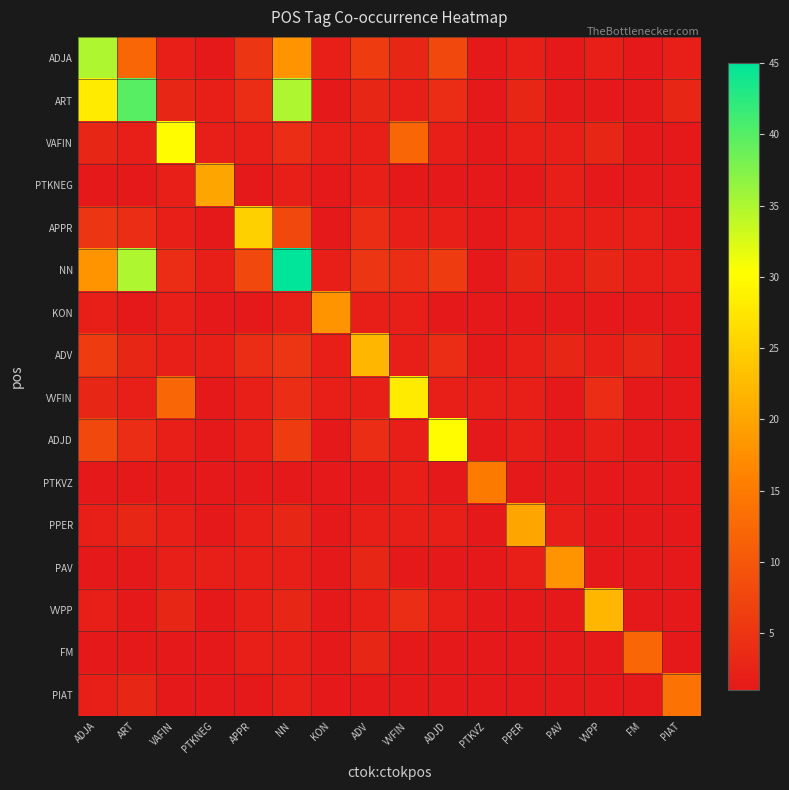

Which category has the highest value across all series?

NN